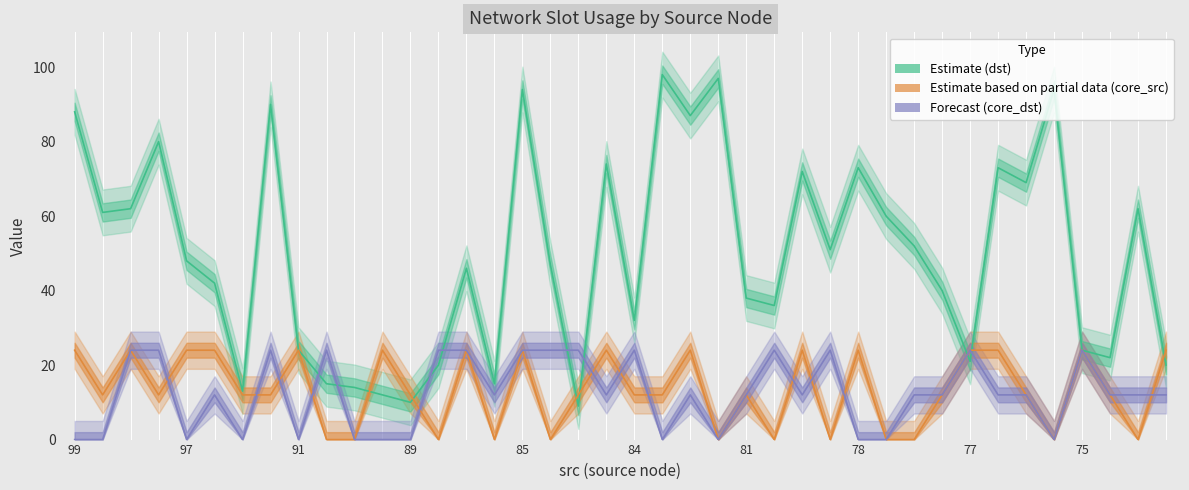

What is the sum of the core_dst values at 98 and 82?

24